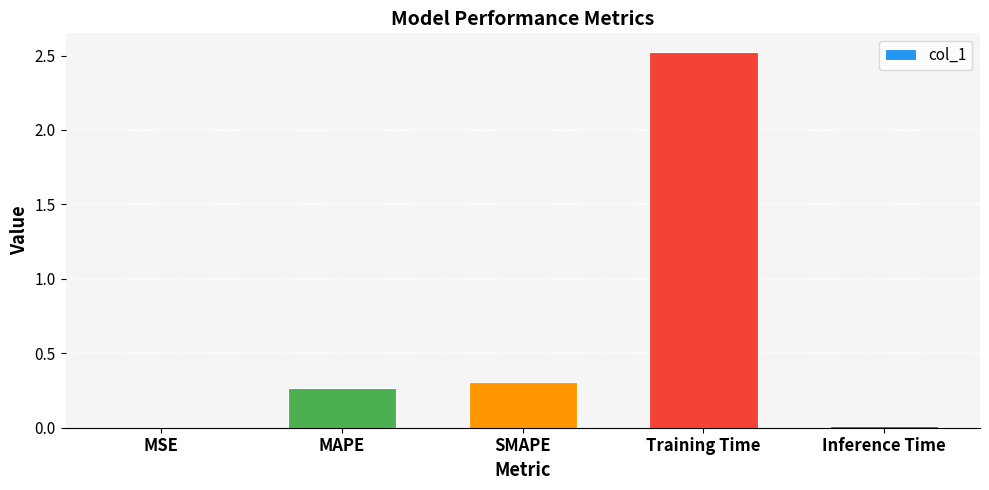

What is the greatest value displayed?

2.5